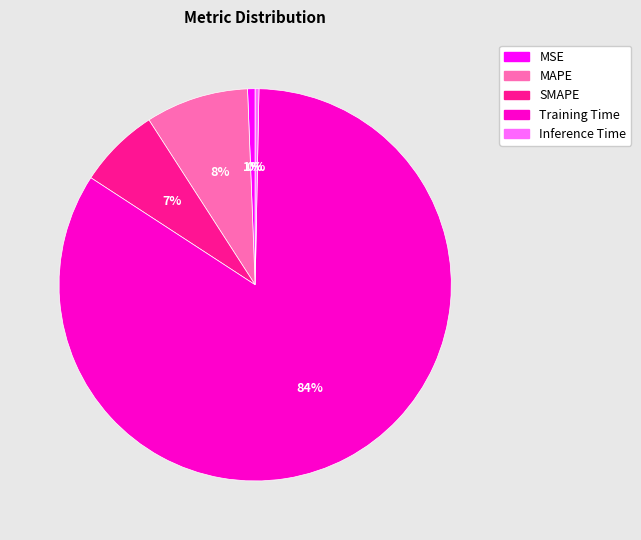

How many segments does this pie chart have?

5